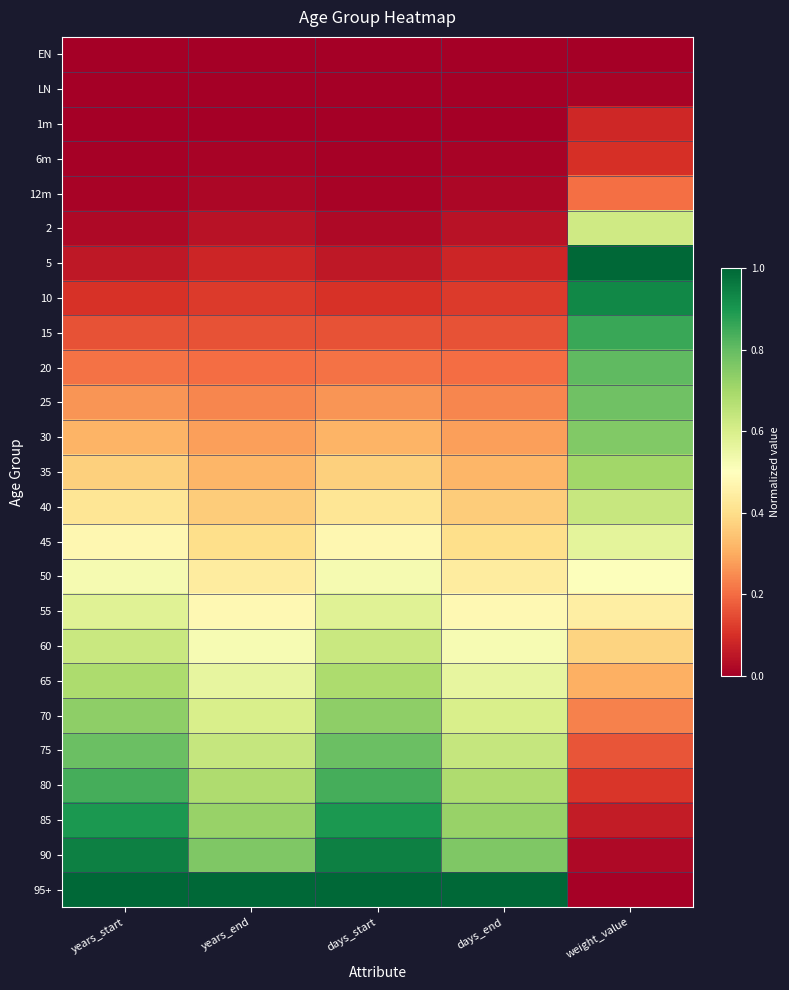

Which category has the lowest value across all series?

years_start